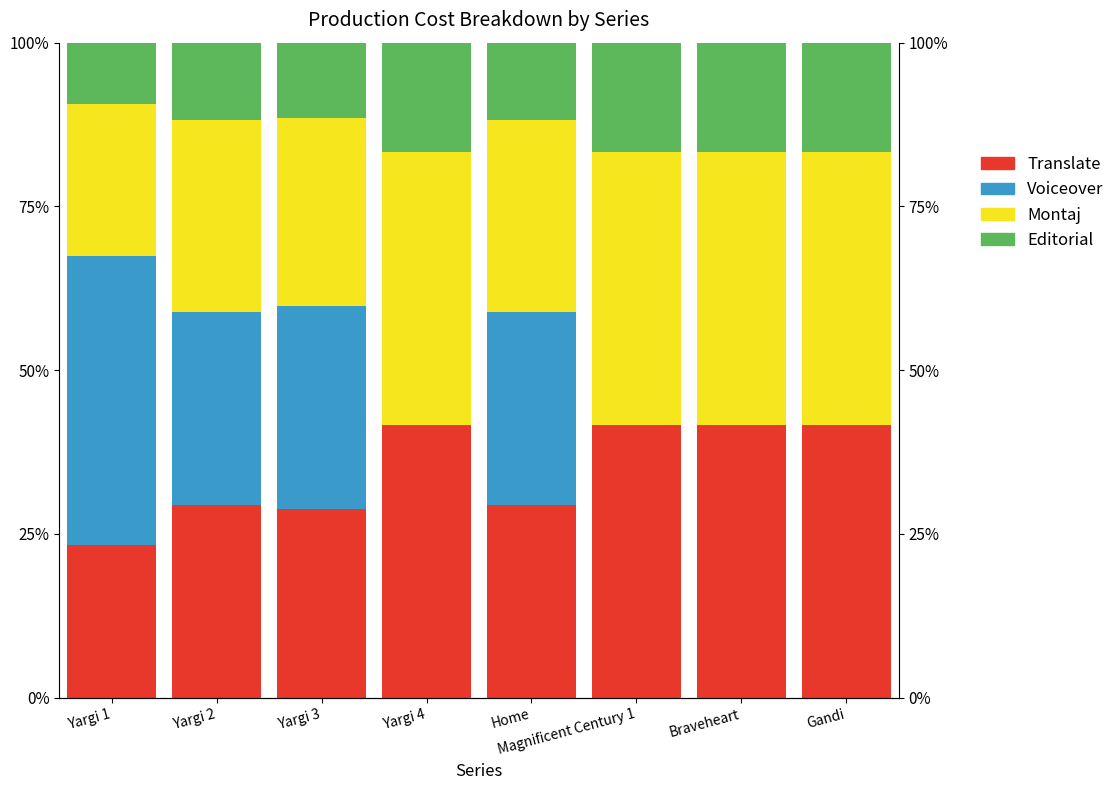

How many categories are shown in the chart?

8